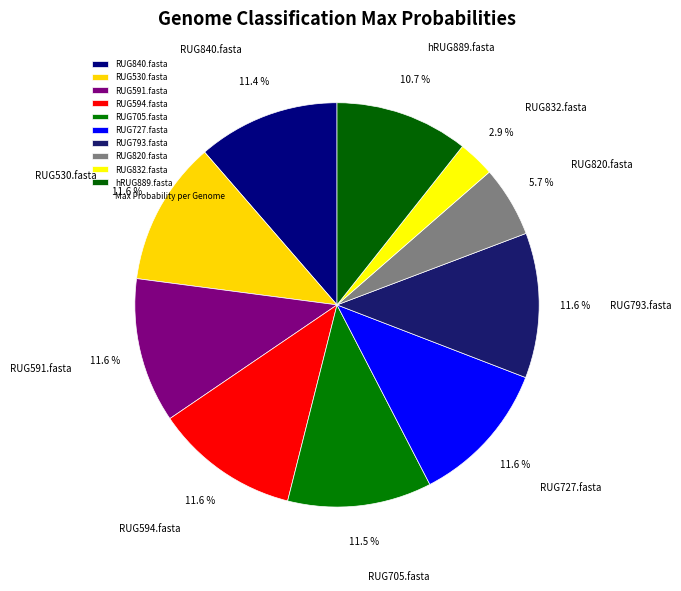

What is the total percentage of RUG832.fasta and RUG591.fasta?

14.5%